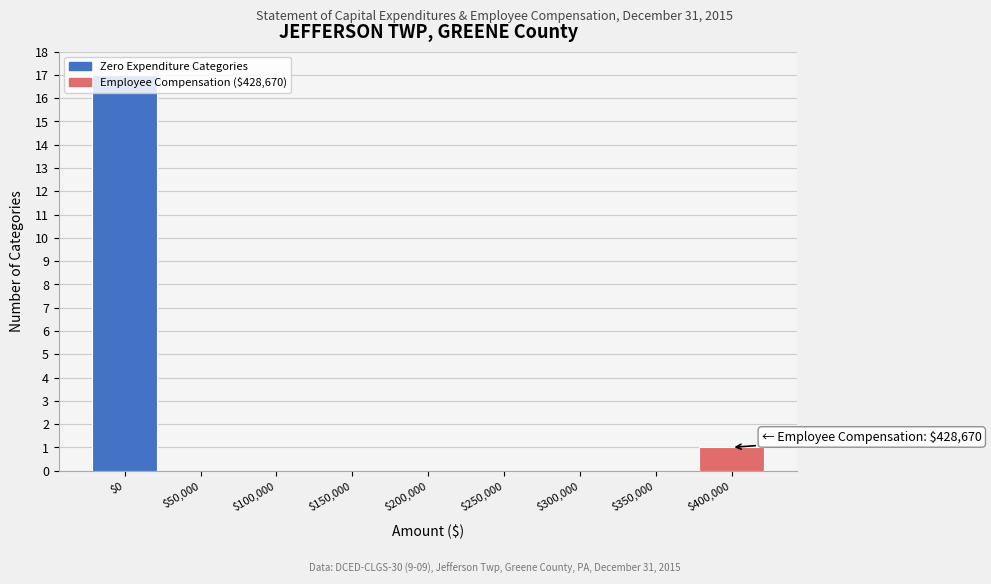

Is it true that the value at $200,000 is 0?

True